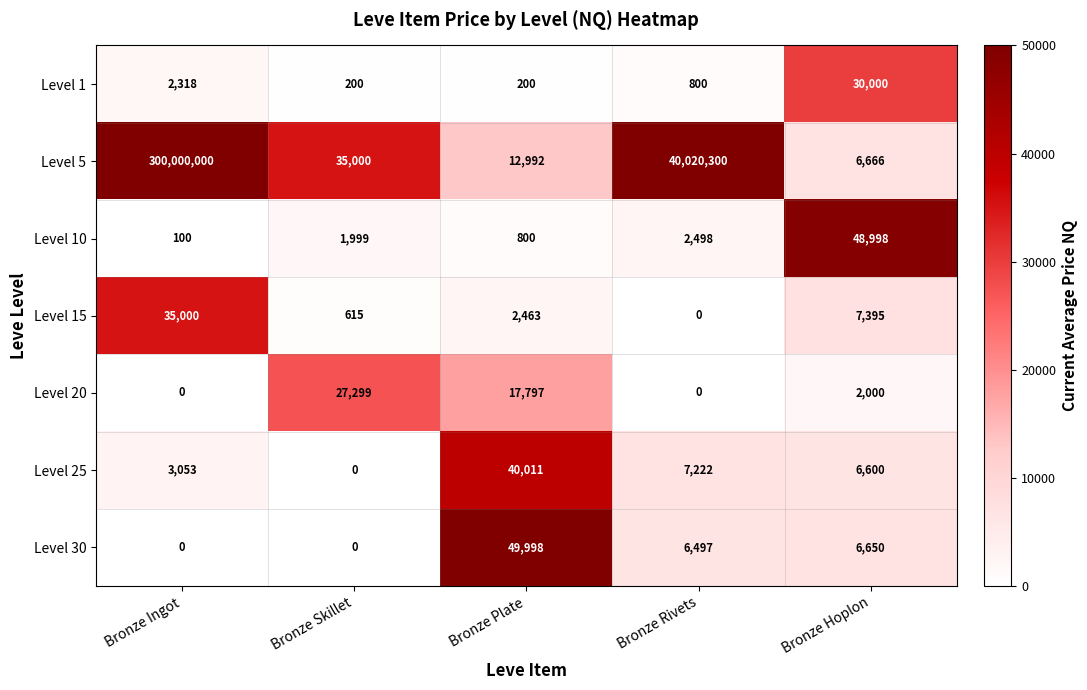

The Level 1 series shows 8382 at Bronze Hoplon. True or false?

False